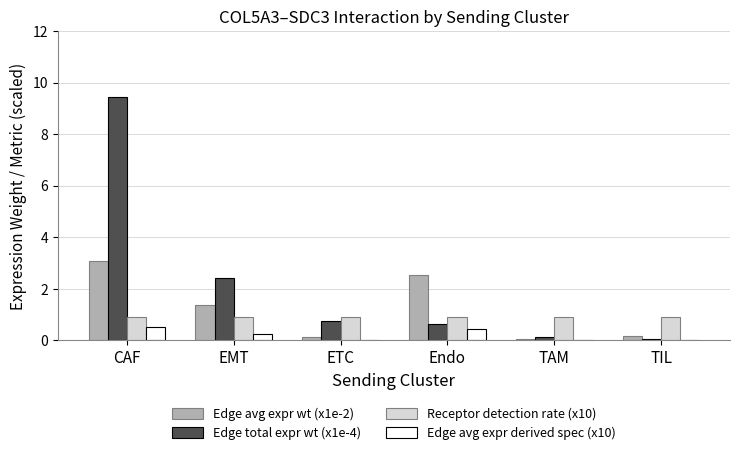

Which series has the largest total across all categories?

Edge total expr wt (x1e-4)